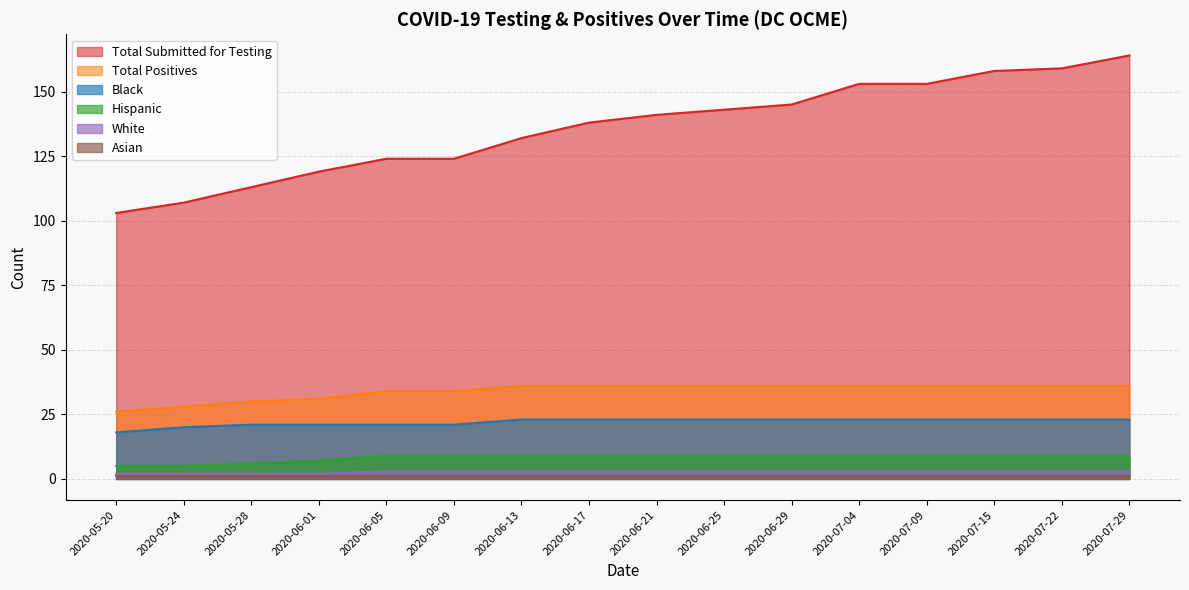

What is the spread (max minus min) of values at 2020-06-02?

118